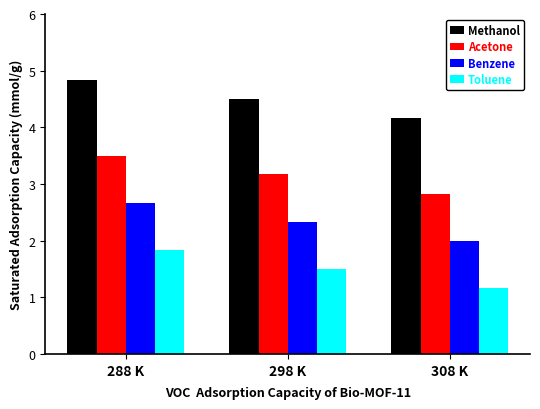

List the series in order of their overall mean, highest first.

Methanol, Acetone, Benzene, Toluene